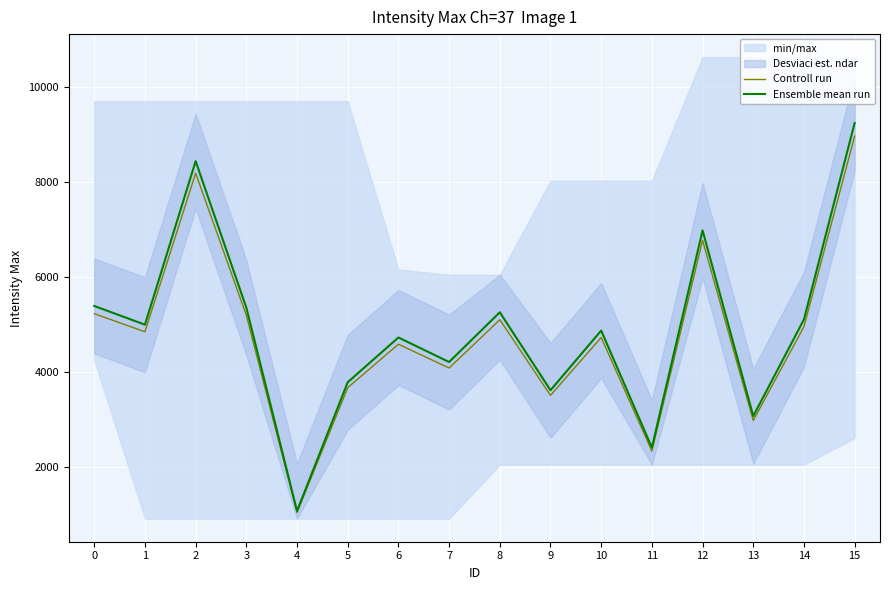

What is the sum of all Controll run values?

76074.2